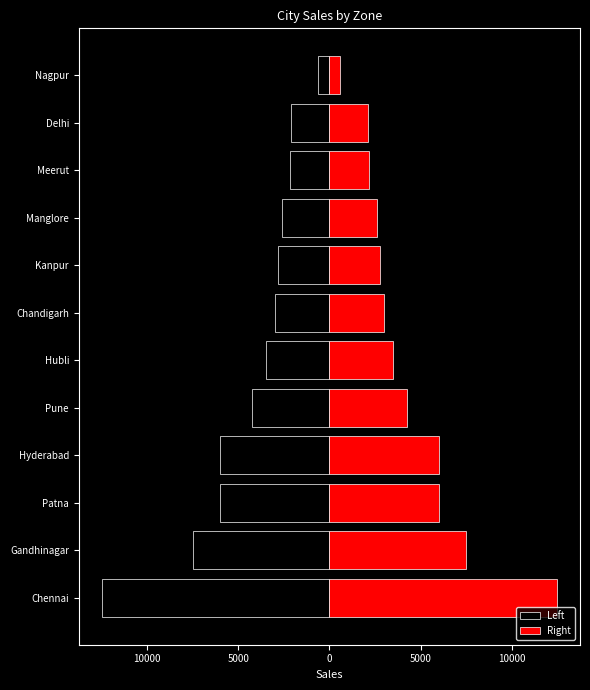

Count the number of categories in the chart.

12